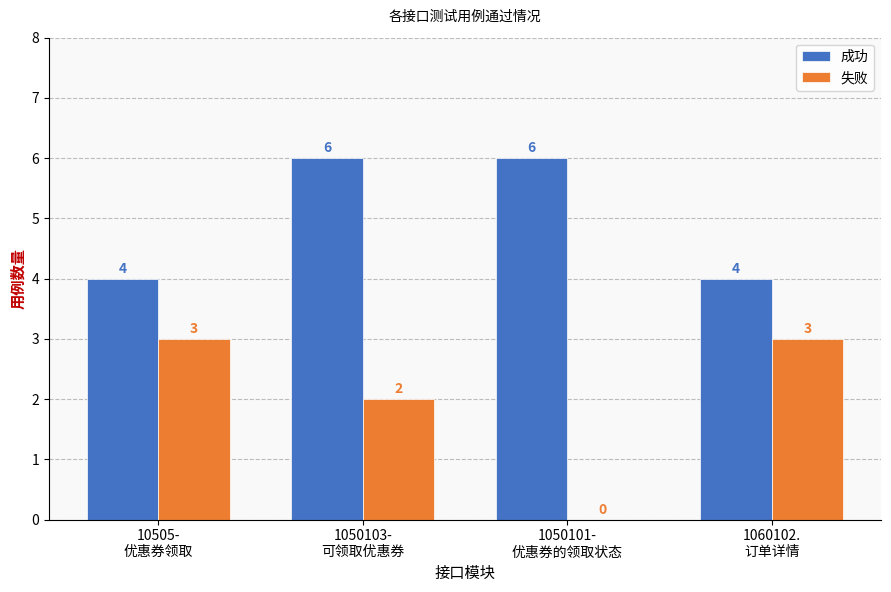

The 失败 series shows 2 at 1060102.
订单详情. True or false?

False